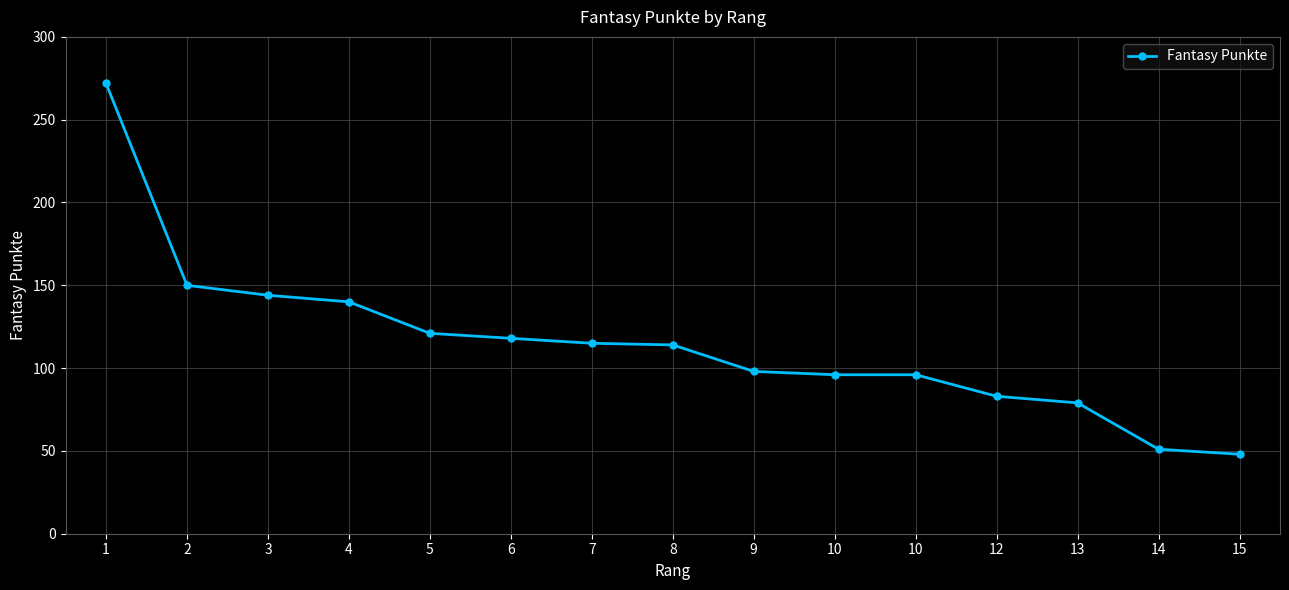

How many data points are less than 114?

7